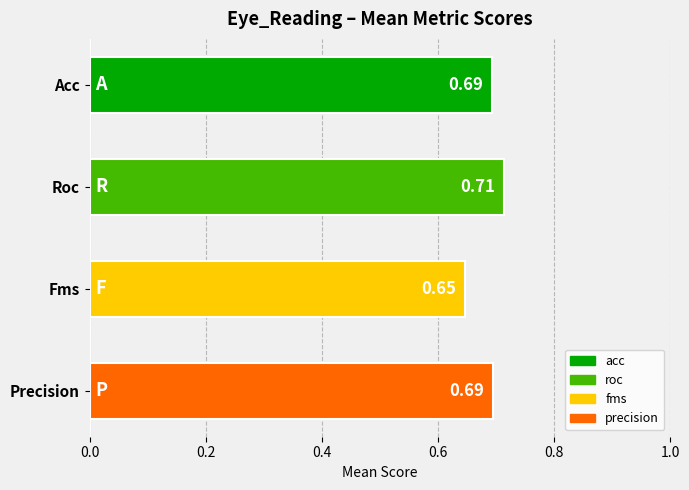

What is the sum of the values at Acc and Fms?

1.3